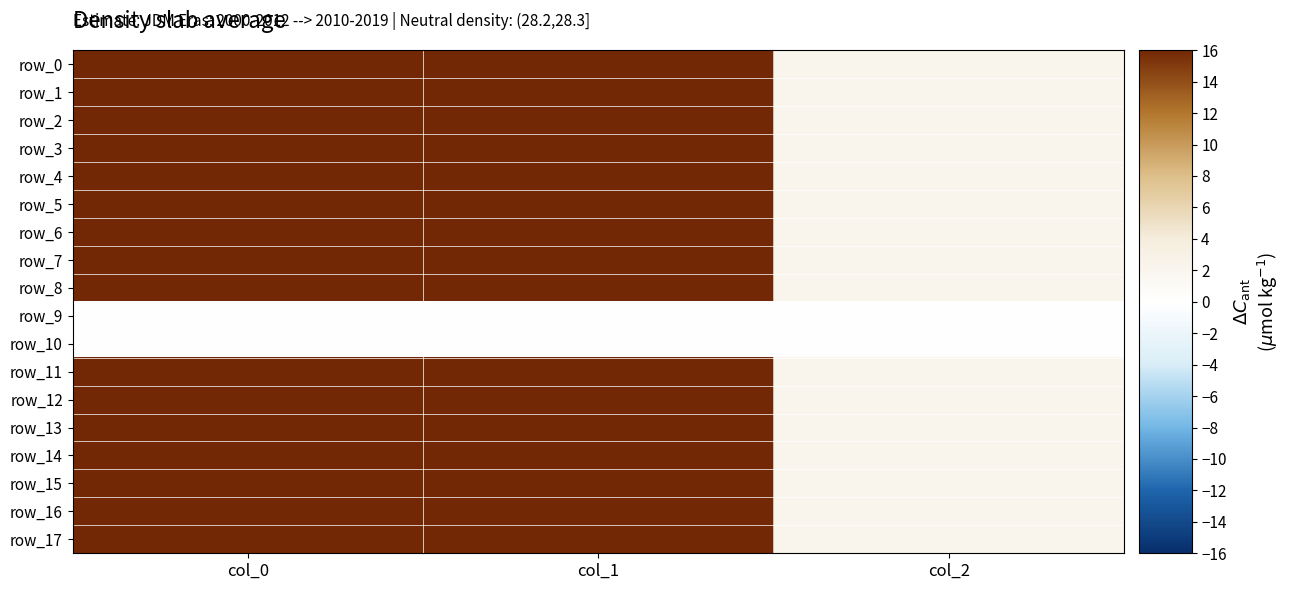

At how many categories does at least one series exceed 484?

2